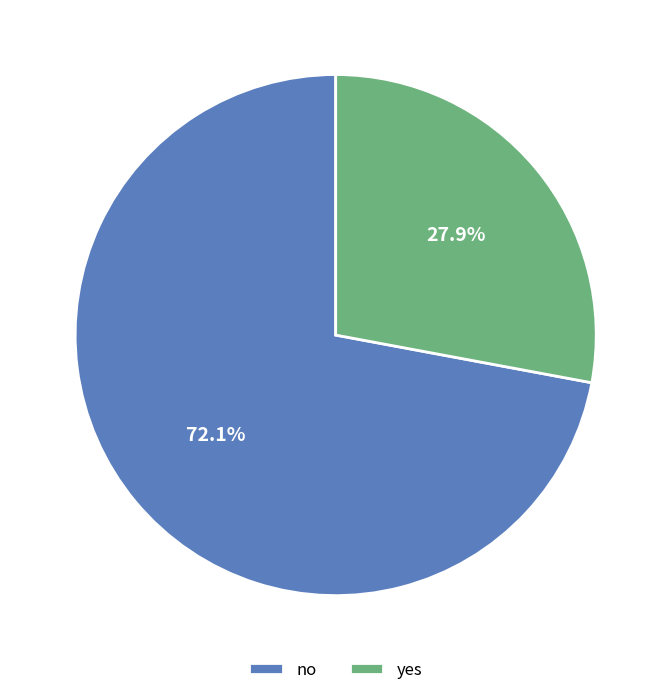

To the nearest percent, what is the difference between the no and yes slice percentages?

44%